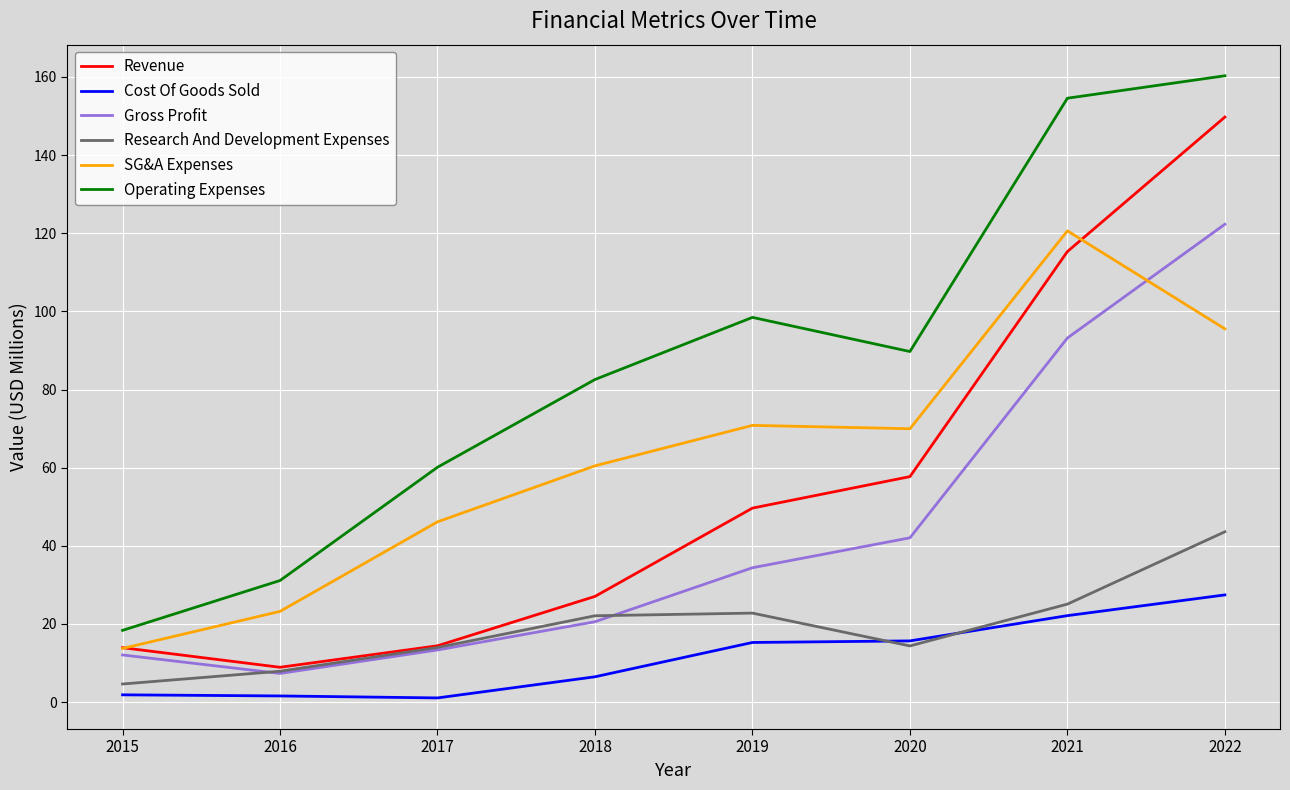

What is the maximum value for Research And Development Expenses?

43.6